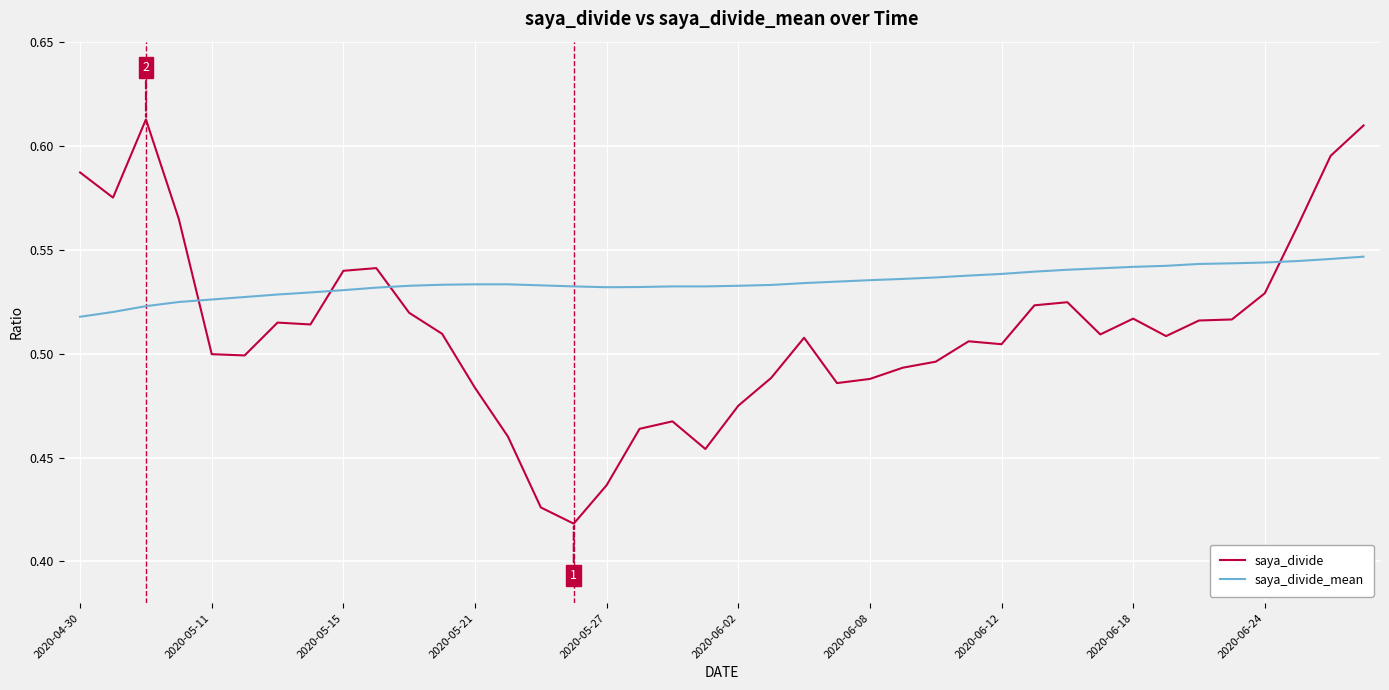

List the series in order of their overall mean, lowest first.

saya_divide, saya_divide_mean